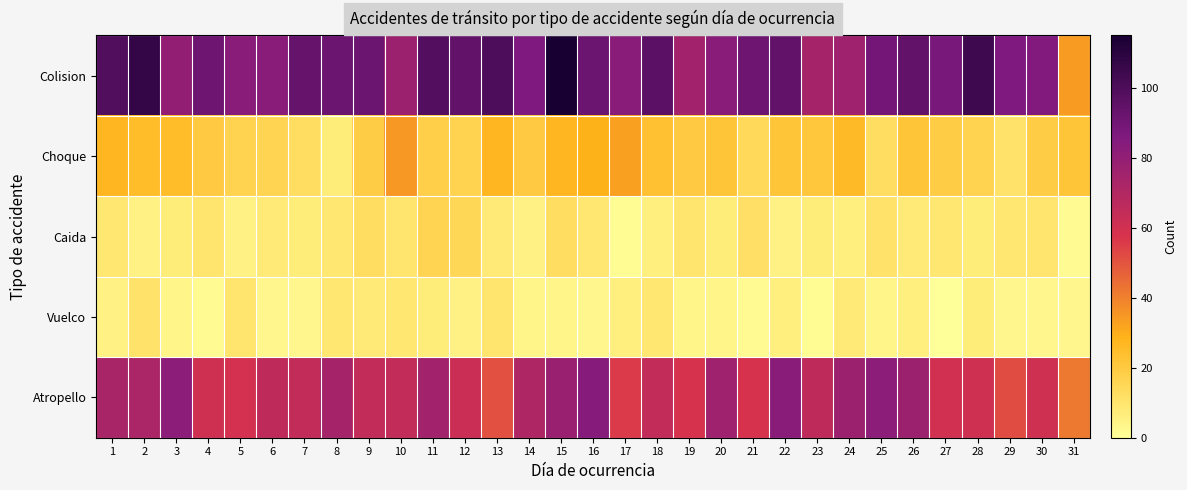

Reading left to right, list all the values displayed in this chart.

Colision: 1=99	2=107	3=80	4=91	5=83	6=83	7=93	8=92	9=92	10=77	11=98	12=94	13=100	14=86	15=115	16=92	17=83	18=96	19=75	20=83	21=91	22=94	23=74	24=76	25=89	26=94	27=88	28=104	29=86	30=85	31=34
Choque: 1=27	2=25	3=25	4=20	5=17	6=16	7=13	8=7	9=19	10=35	11=18	12=17	13=27	14=20	15=27	16=29	17=33	18=23	19=20	20=22	21=14	22=22	23=21	24=26	25=13	26=22	27=19	28=17	29=11	30=19	31=22
Caida: 1=9	2=5	3=7	4=10	5=5	6=8	7=7	8=9	9=13	10=10	11=16	12=15	13=8	14=5	15=13	16=9	17=1	18=6	19=10	20=7	21=12	22=5	23=7	24=6	25=11	26=8	27=9	28=7	29=9	30=10	31=2
Vuelco: 1=5	2=11	3=4	4=2	5=10	6=3	7=3	8=9	9=8	10=9	11=7	12=5	13=10	14=4	15=4	16=3	17=6	18=9	19=4	20=4	21=2	22=6	23=1	24=8	25=4	26=6	27=0	28=7	29=3	30=3	31=3
Atropello: 1=73	2=72	3=82	4=61	5=59	6=66	7=65	8=74	9=65	10=65	11=75	12=62	13=51	14=71	15=78	16=84	17=56	18=65	19=58	20=76	21=58	22=83	23=66	24=77	25=82	26=77	27=60	28=61	29=52	30=61	31=42